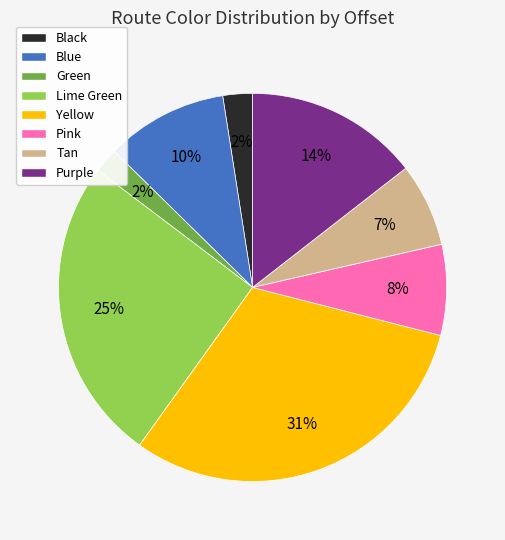

Is it true that Green is 7% of the pie?

False